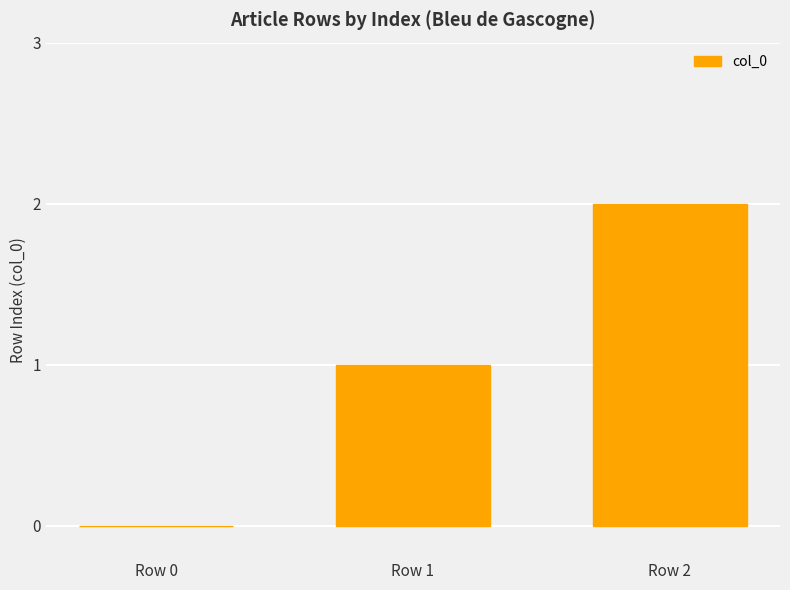

What is the sum of all values?

3